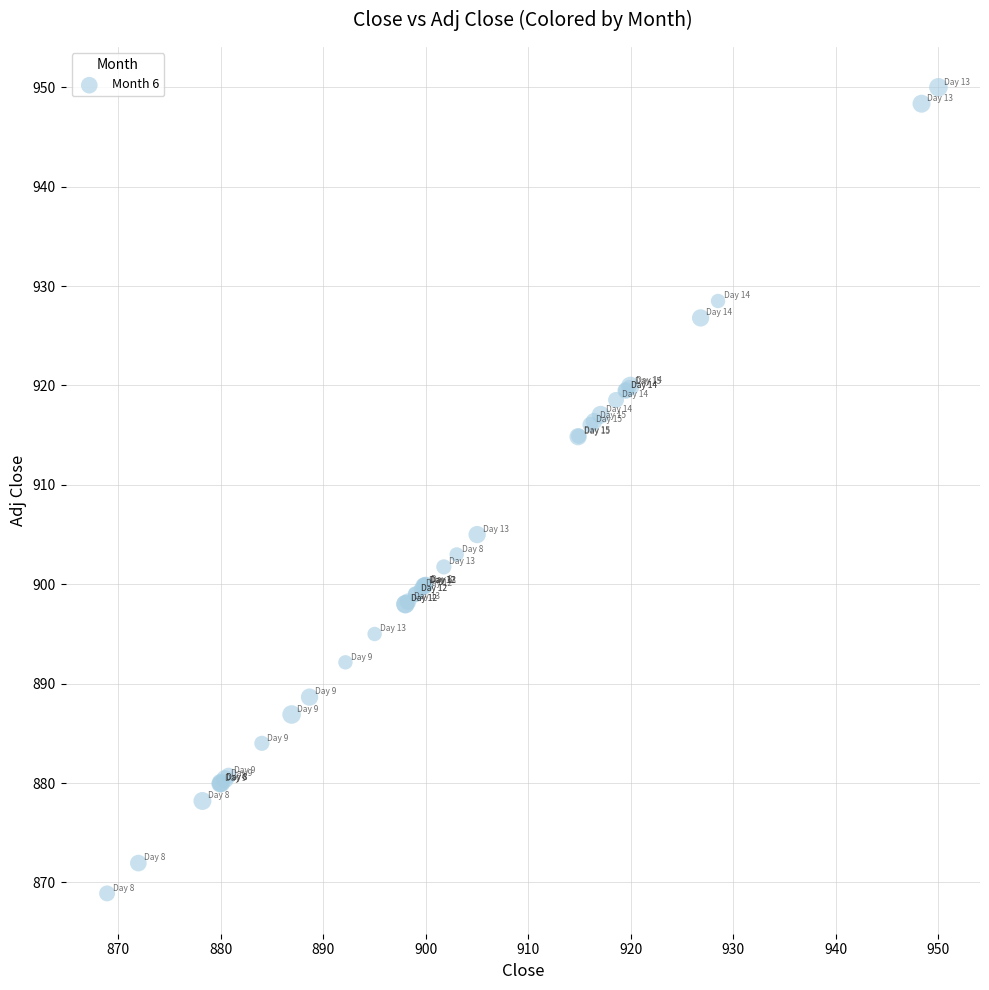

What Y value in the scatter plot is closest to 909?

905.0